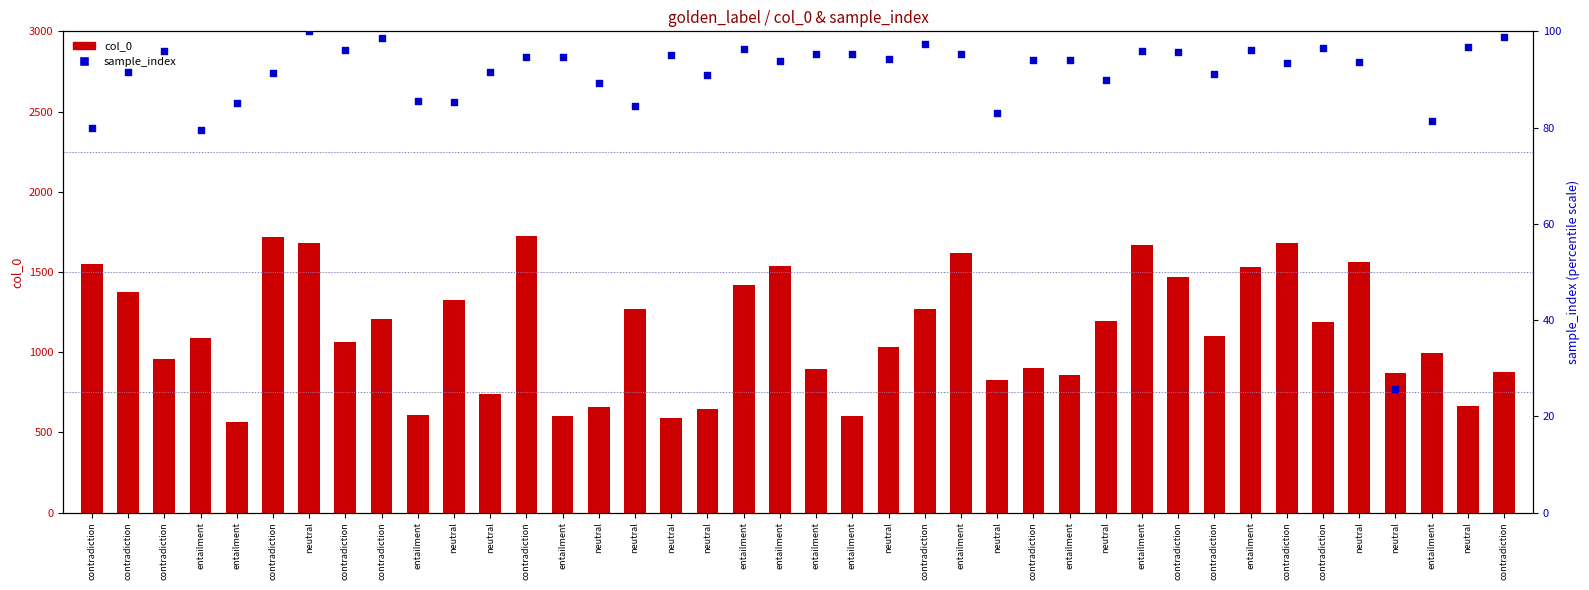

At which category is the sum across all series the highest?

contradiction